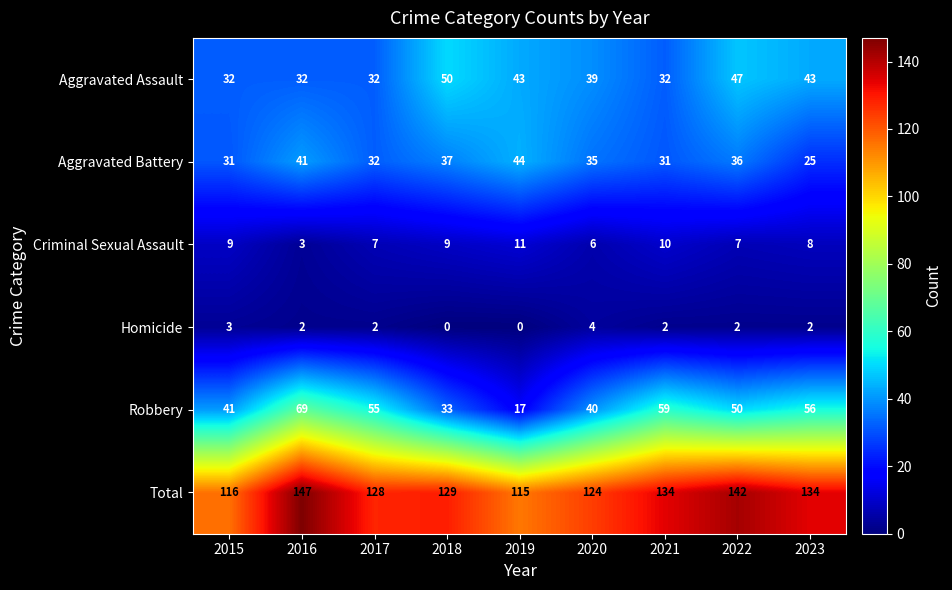

At how many categories does at least one series exceed 27?

9